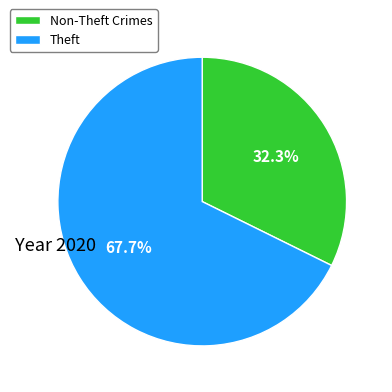

What percentage is NOT represented by Non-Theft Crimes?

67.7%